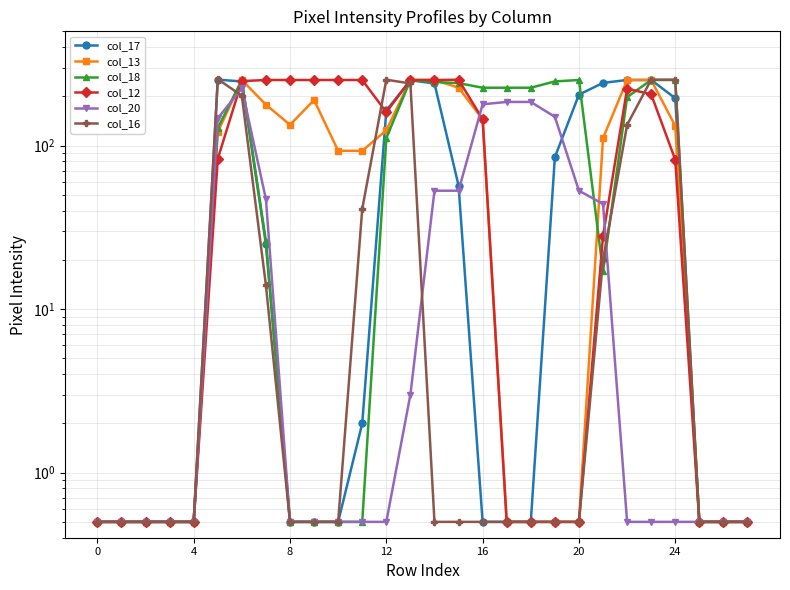

Rank the series by their maximum value, from lowest to highest.

col_20, col_13, col_18, col_17, col_12, col_16